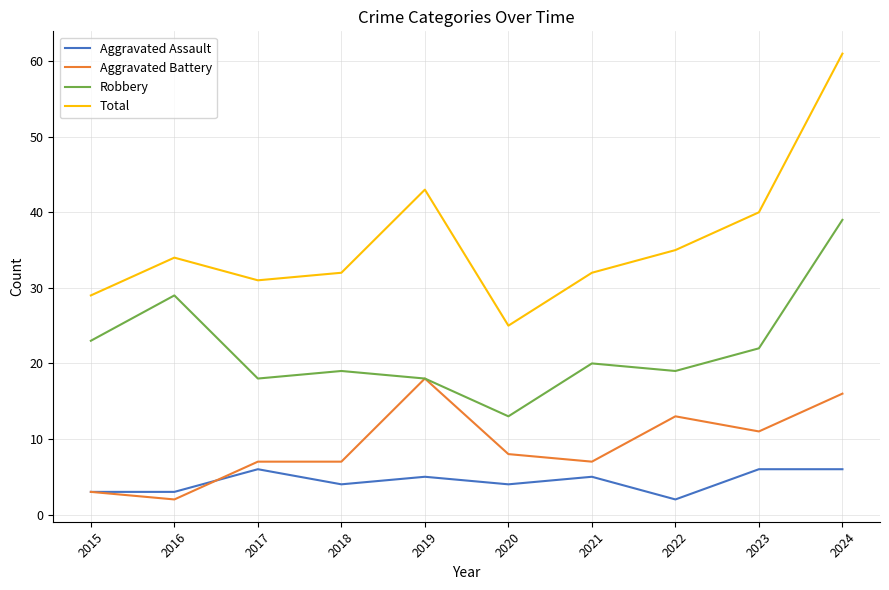

What is the maximum value for Total?

61